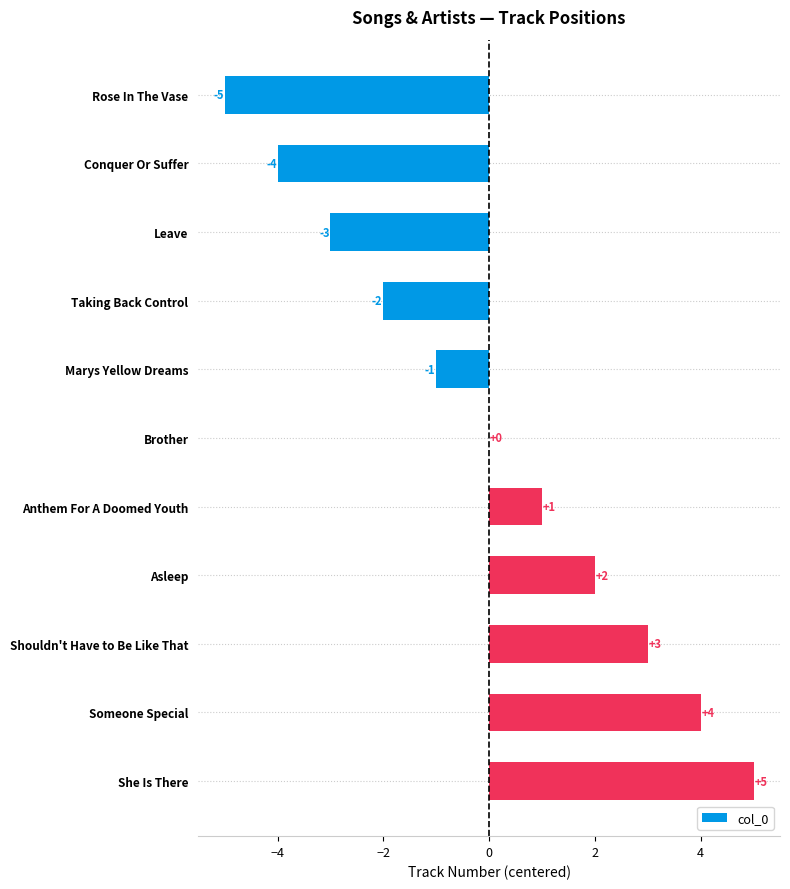

Are the bars horizontal?

Yes